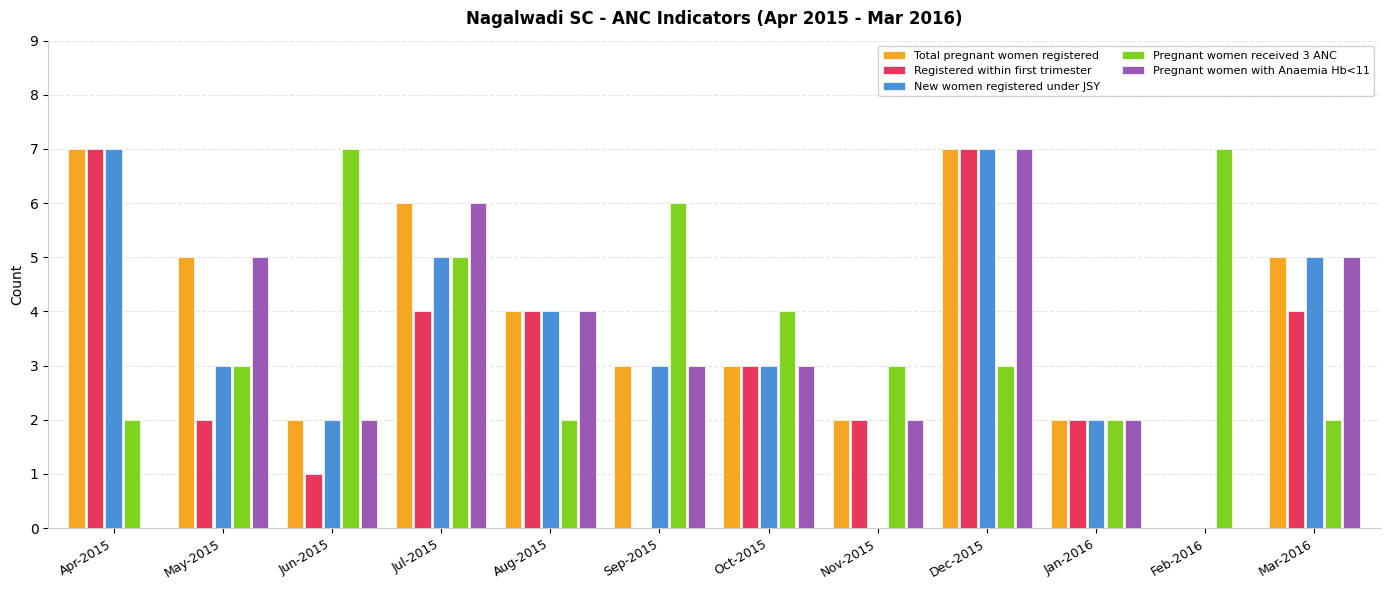

The value of Total pregnant women registered at Jun-2015 is 2. True or false?

True